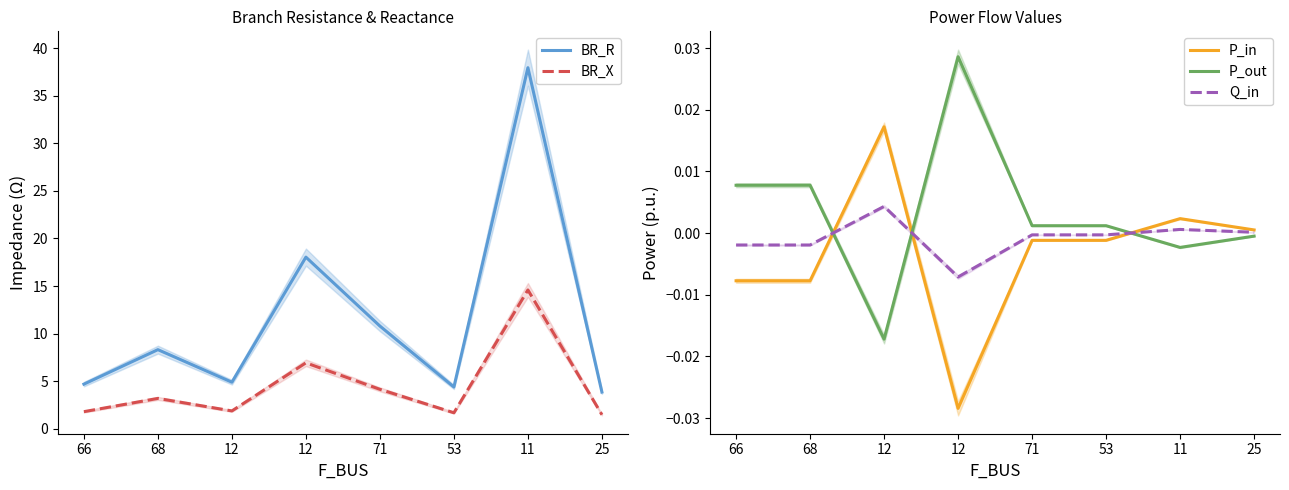

At which category does the chart reach its minimum across all series?

12